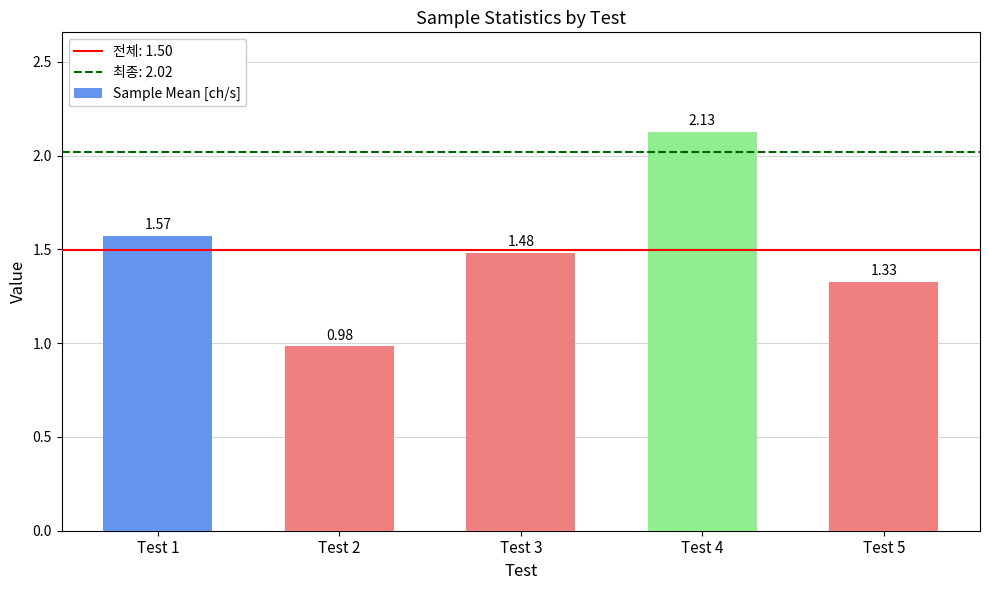

Are the bars horizontal?

No